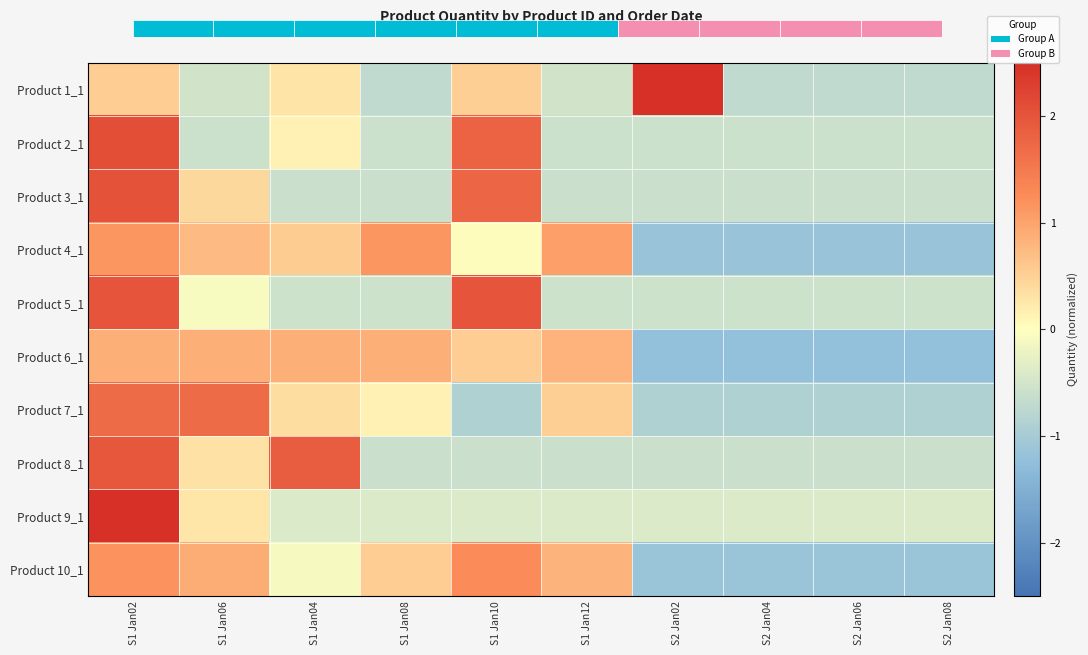

Which label corresponds to the largest value in the chart?

S1 Jan02